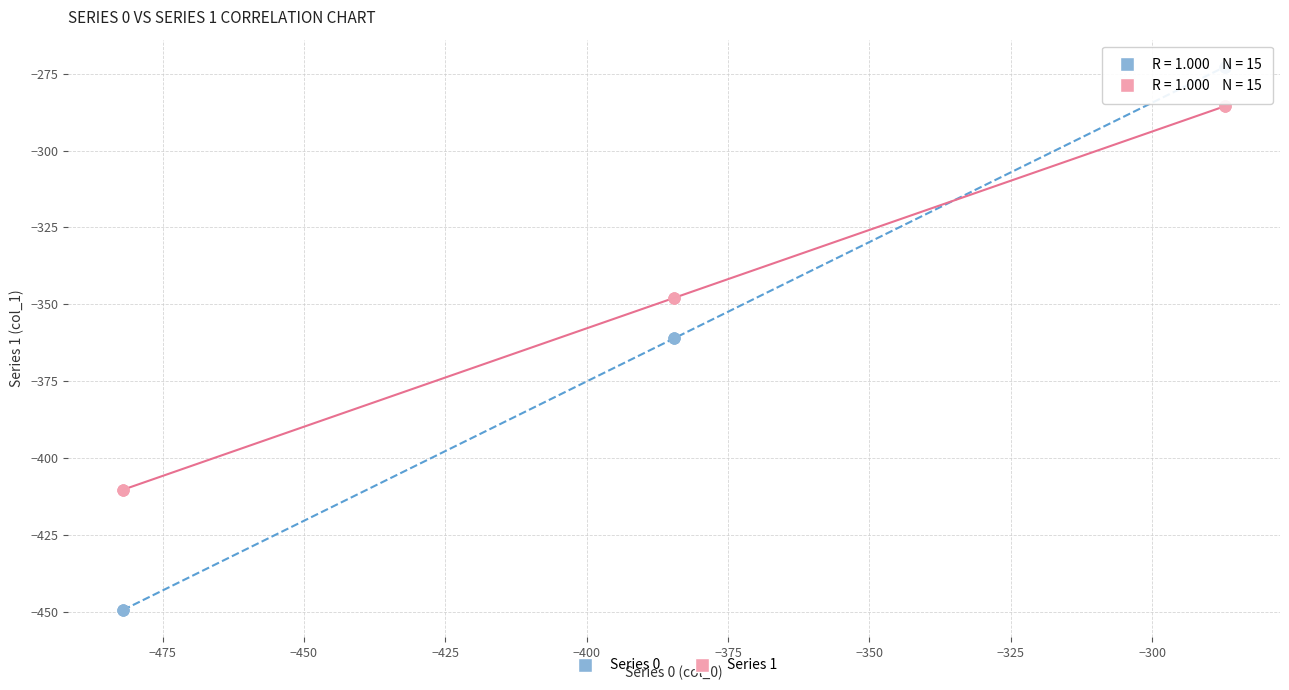

Which series reaches the minimum Y coordinate?

Series 0